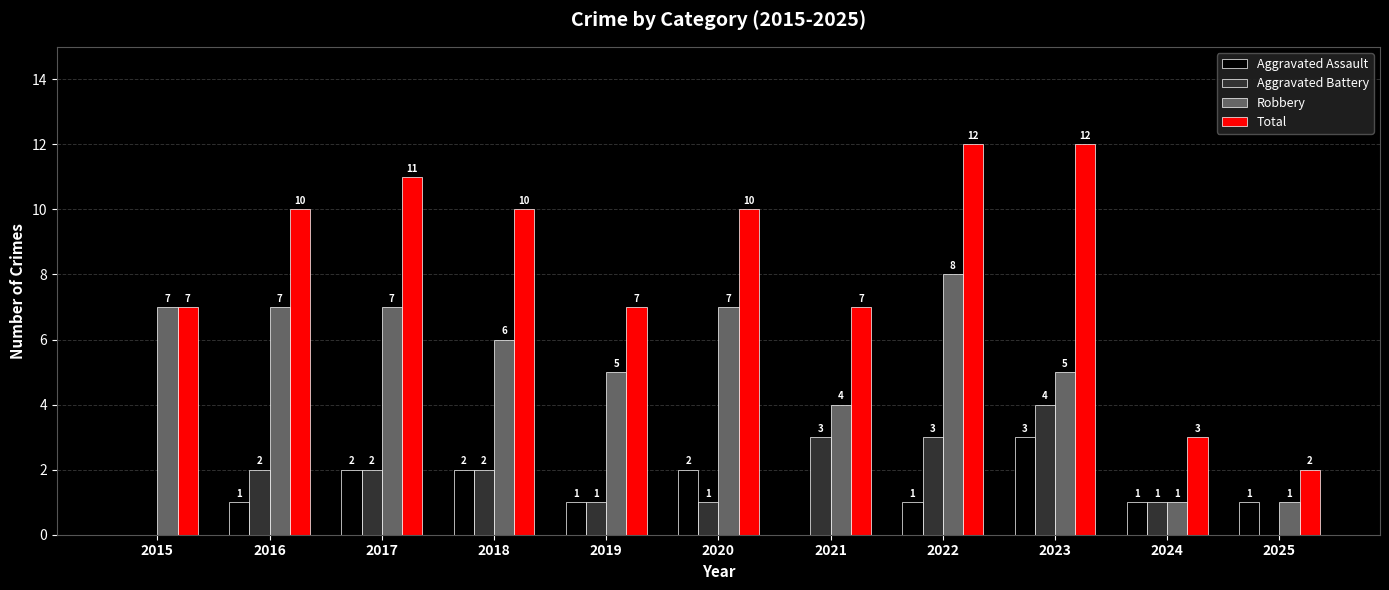

Which series has the largest total across all categories?

Total